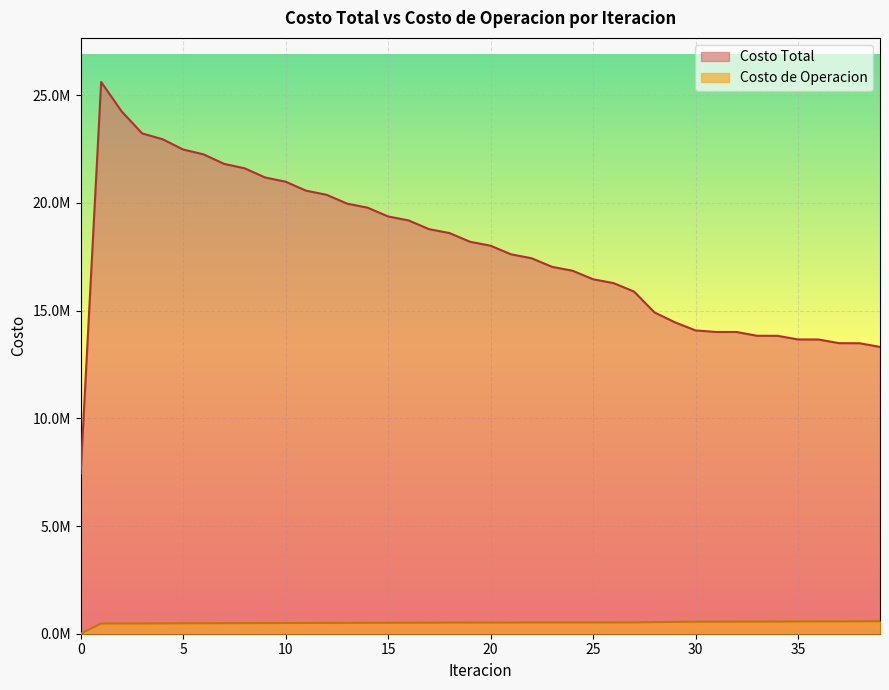

At which label is Costo de Operacion closest to 289071?

1